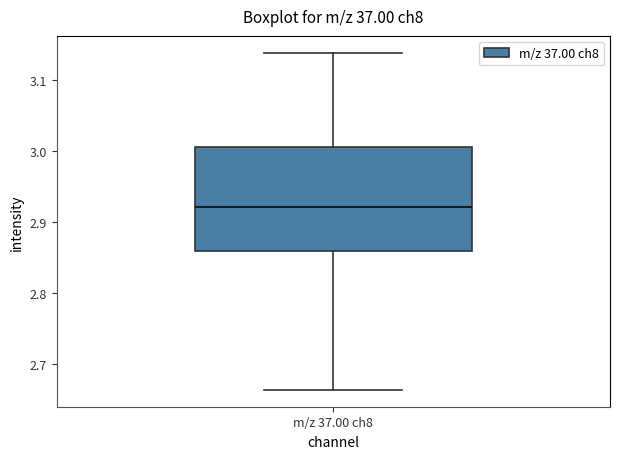

Where does the upper whisker of the box for m/z 37.00 ch8 end on the y-axis? The values are not printed on the chart, so give them approximately, as read against the axis.

3.14